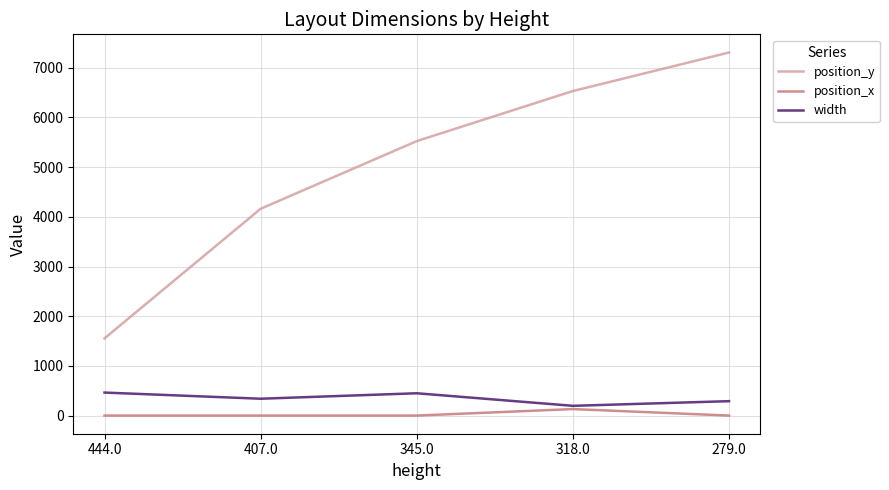

True or false: position_x and width intersect in this chart.

False